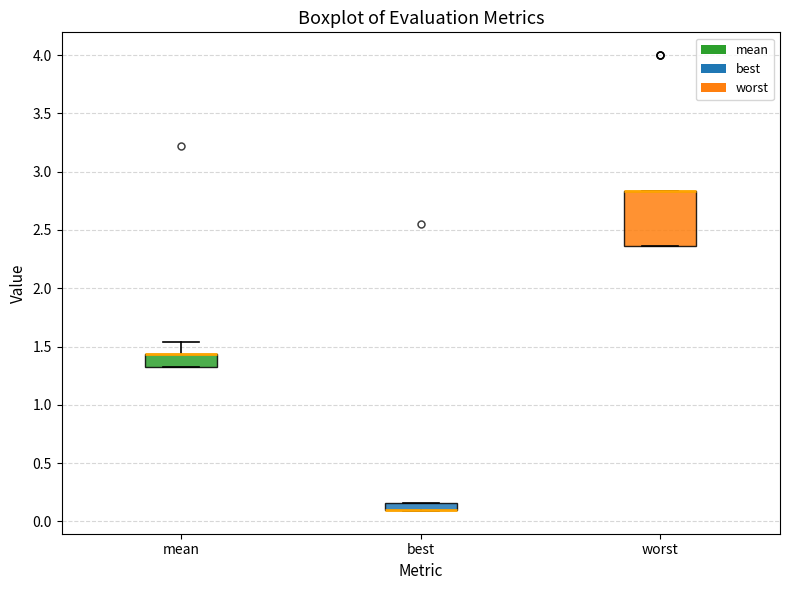

Where is the upper edge of the box for best on the y-axis? The values are not printed on the chart, so give them approximately, as read against the axis.

0.15